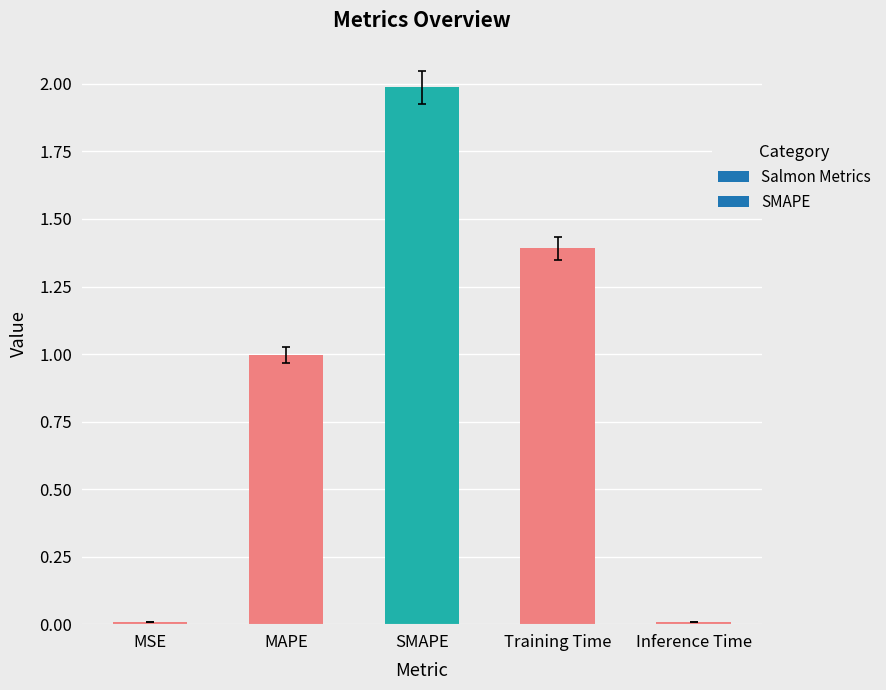

The chart shows a value of 0.6 at MAPE. True or false?

False